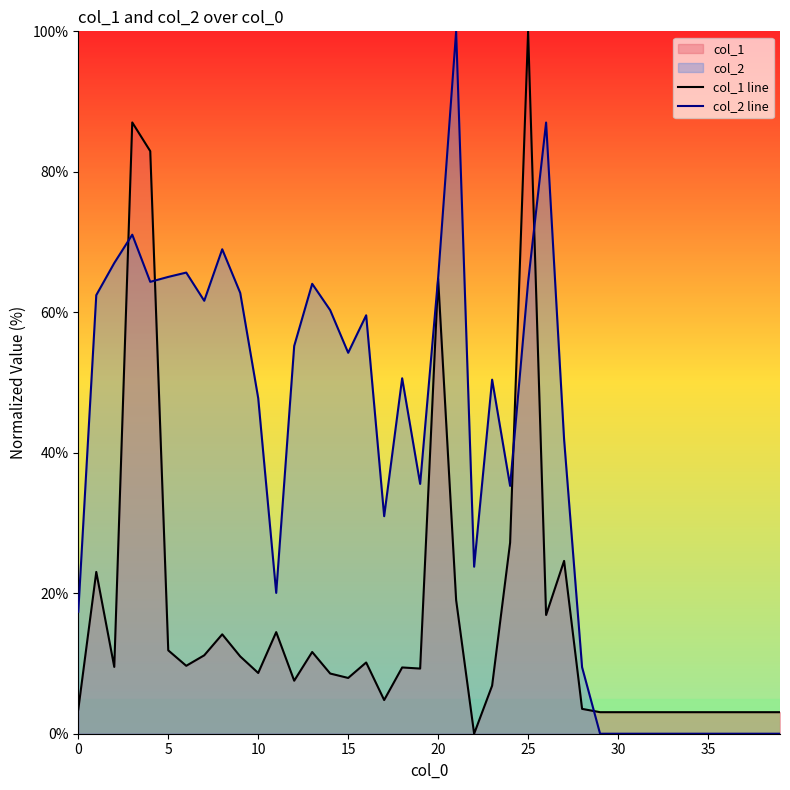

What is the total value across all series at 39?

3.1